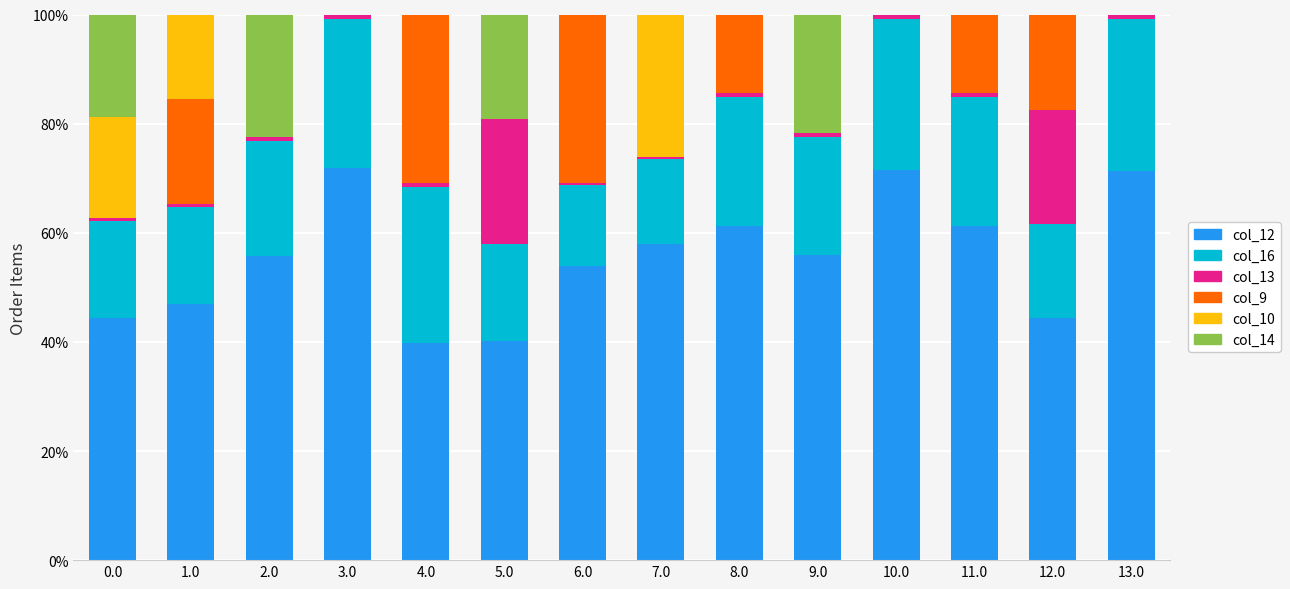

True or false: col_12 has a value of 37.7 at 7.0.

False